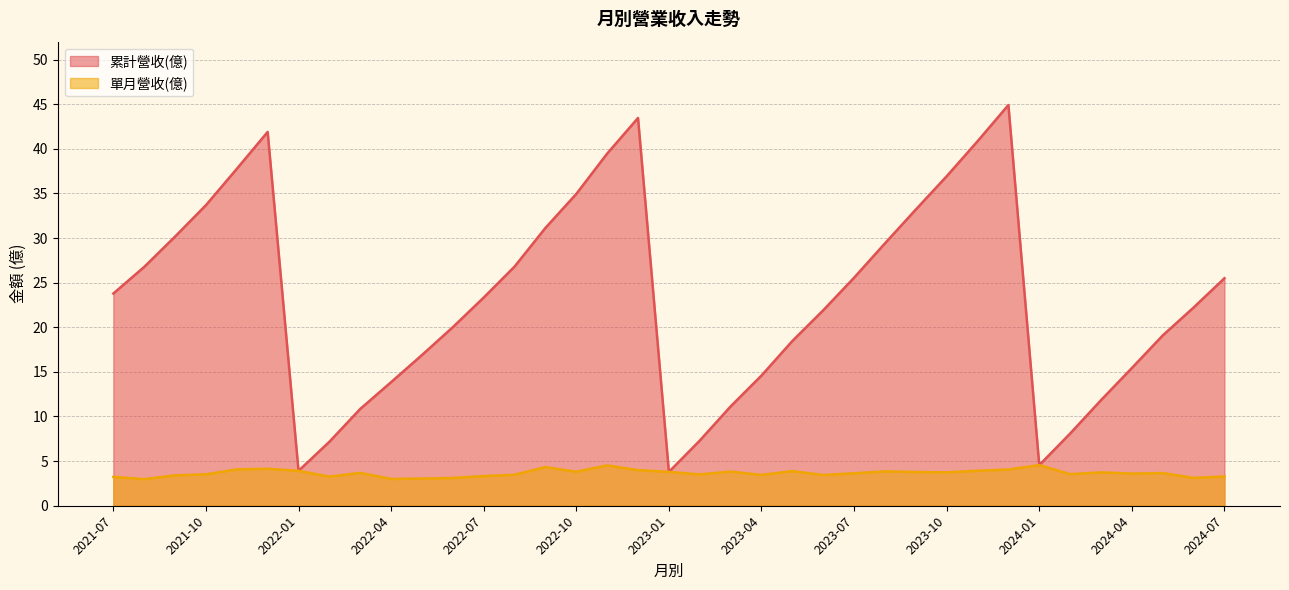

True or false: 累計營收(億) and 單月營收(億) cross at least once.

False